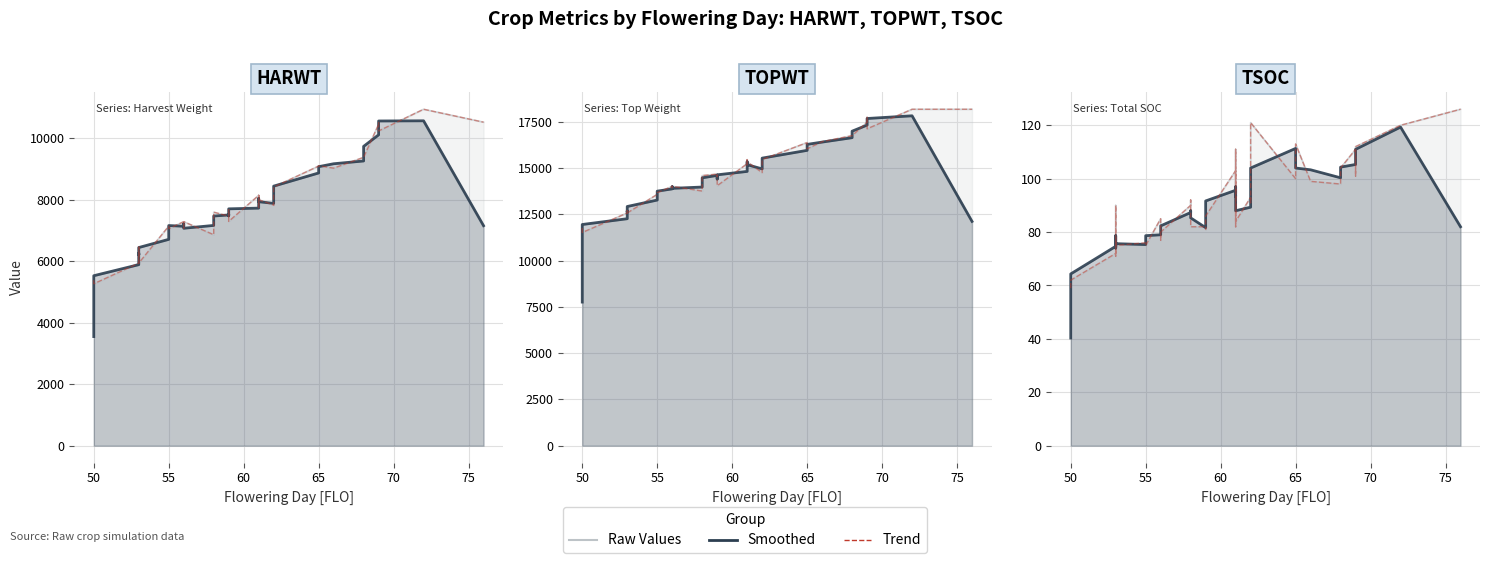

The Smoothed series shows 144.0 at 20. True or false?

False